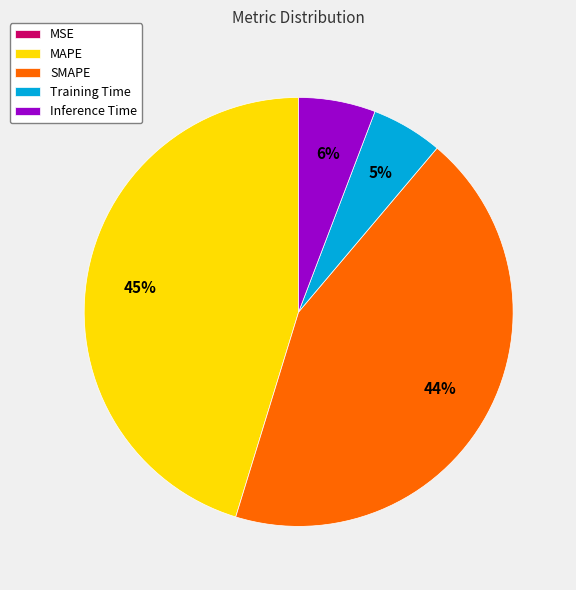

Does any single category account for the majority?

No